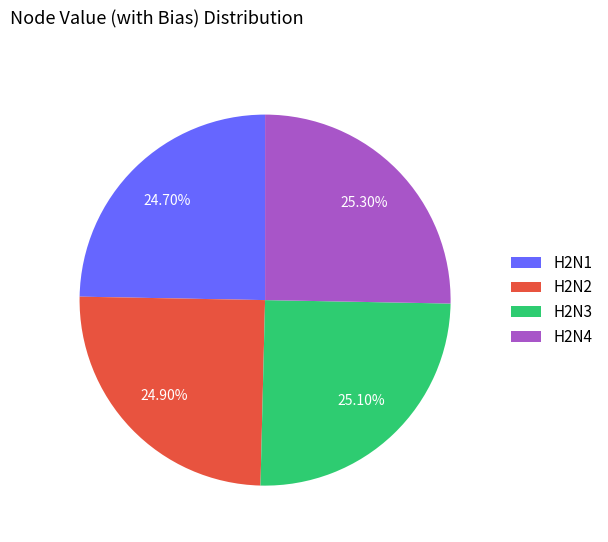

What is the ratio of the value at H2N1 to the value at H2N3?

1.0